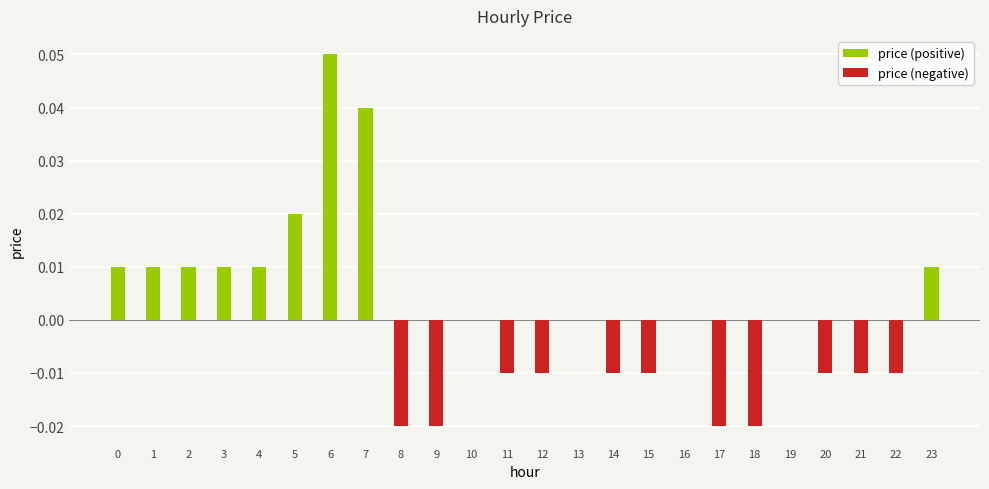

Rank the series at 23 from highest to lowest value.

price (positive), price (negative)